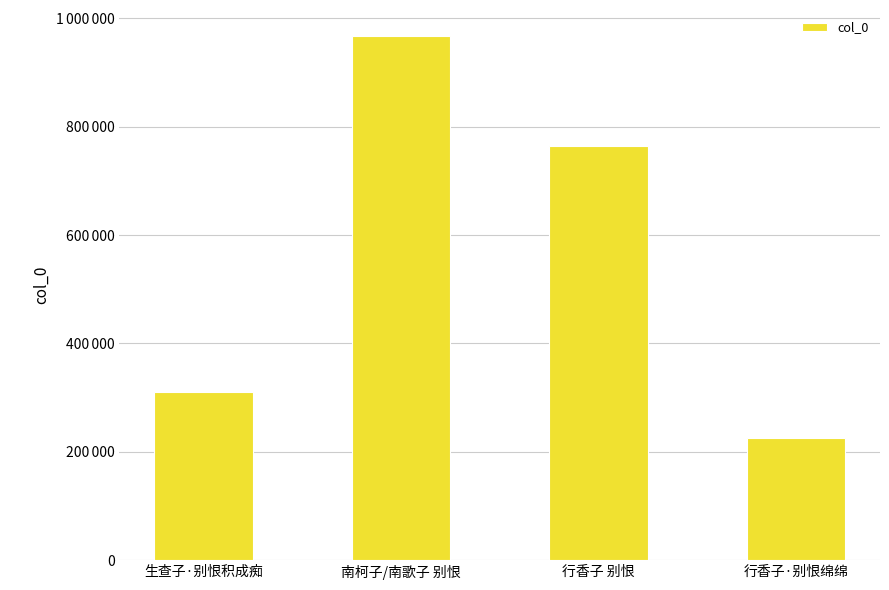

Does the chart contain any negative values?

No